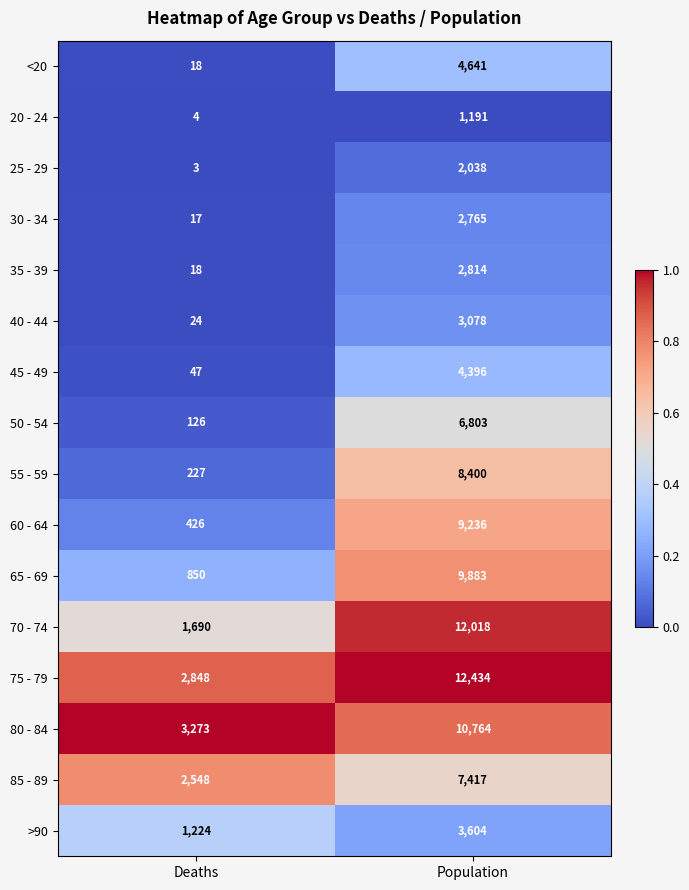

How many series are shown in this chart?

16